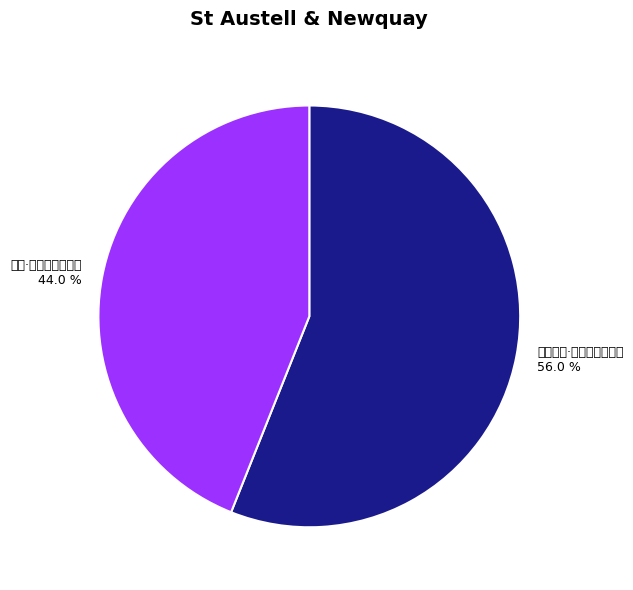

Rank the categories by value from highest to lowest.

卫辉道中·征车惯耐北风寒, 杂诗·待人曾惯耐春寒